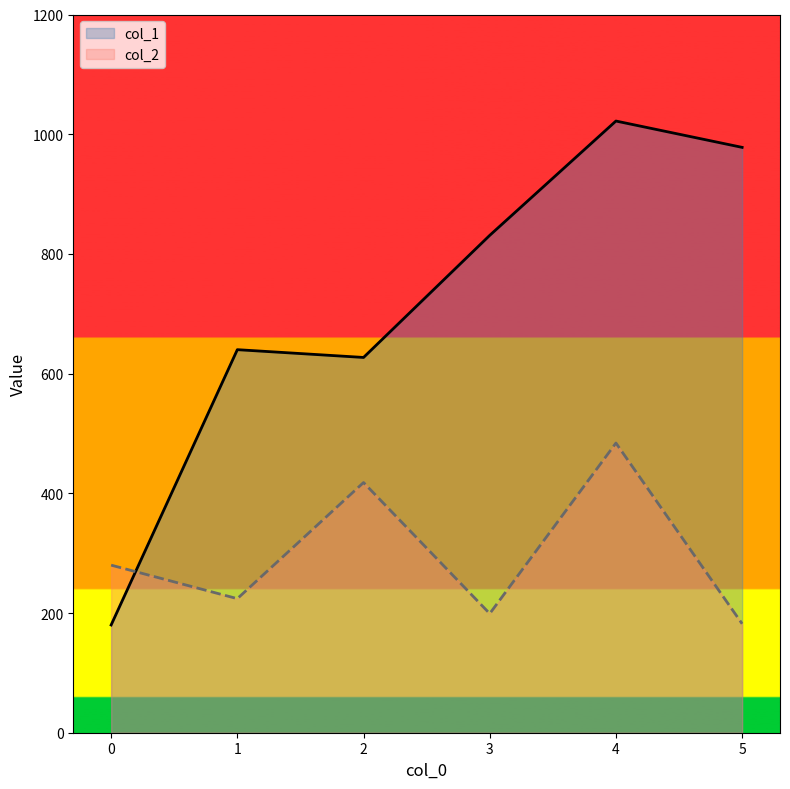

How many lines are shown in the chart?

2